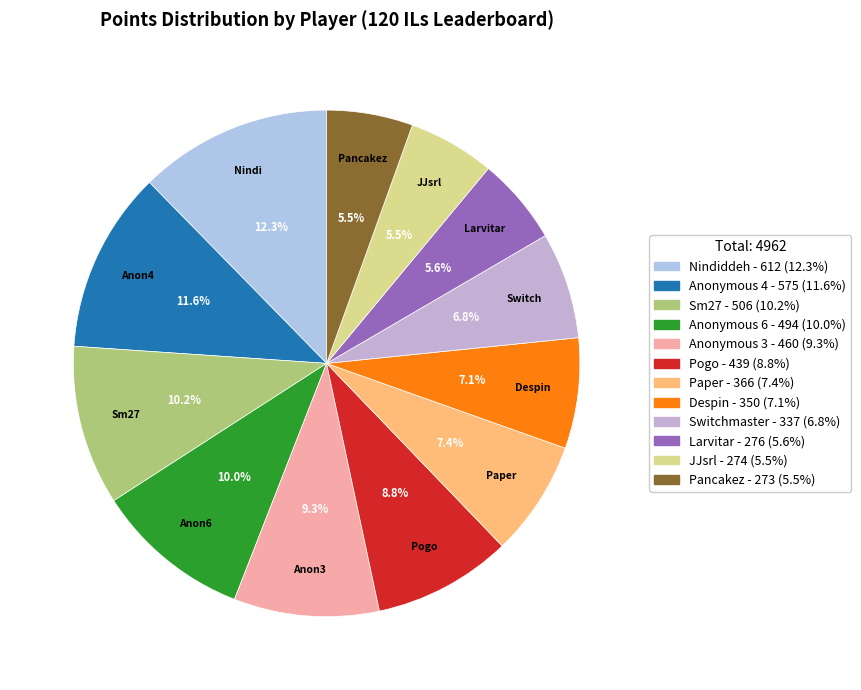

How many segments does this pie chart have?

12